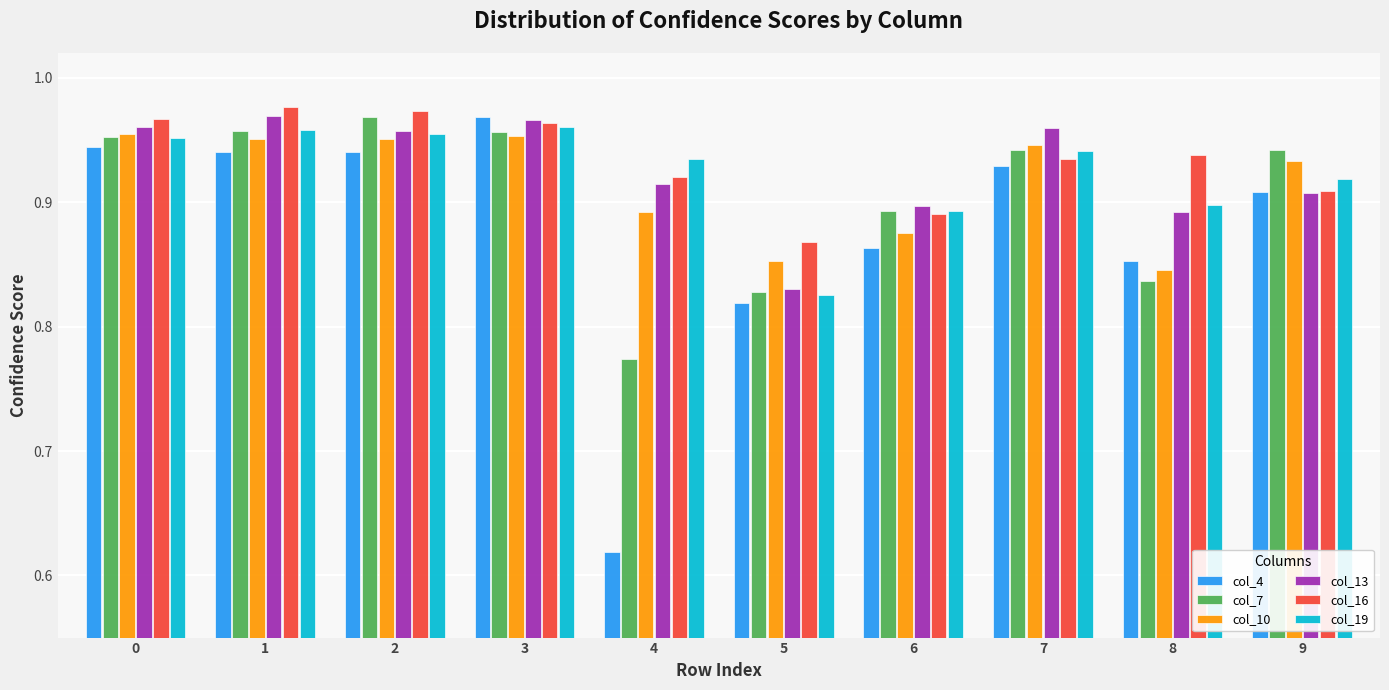

Count the col_16 values in the range 0 to 1.

10